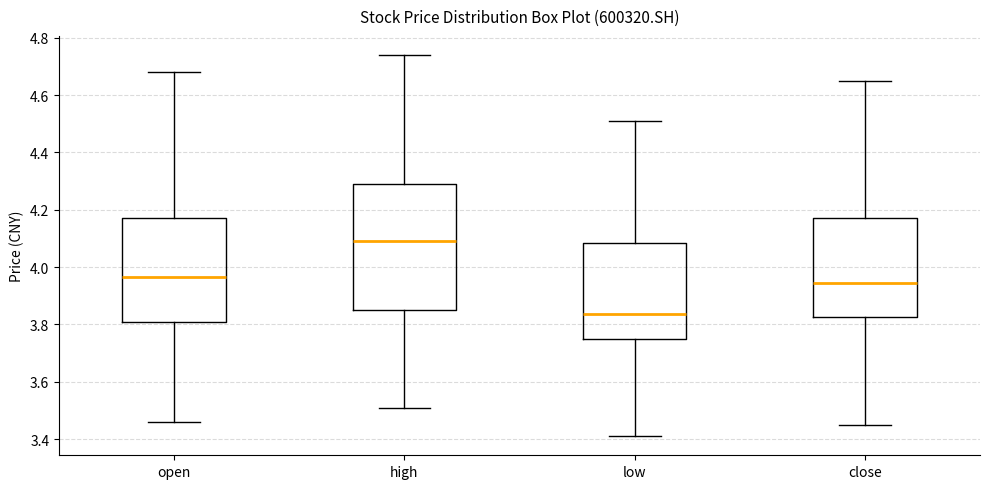

Where does the median line of the box for low sit on the y-axis? The values are not printed on the chart, so give them approximately, as read against the axis.

3.84